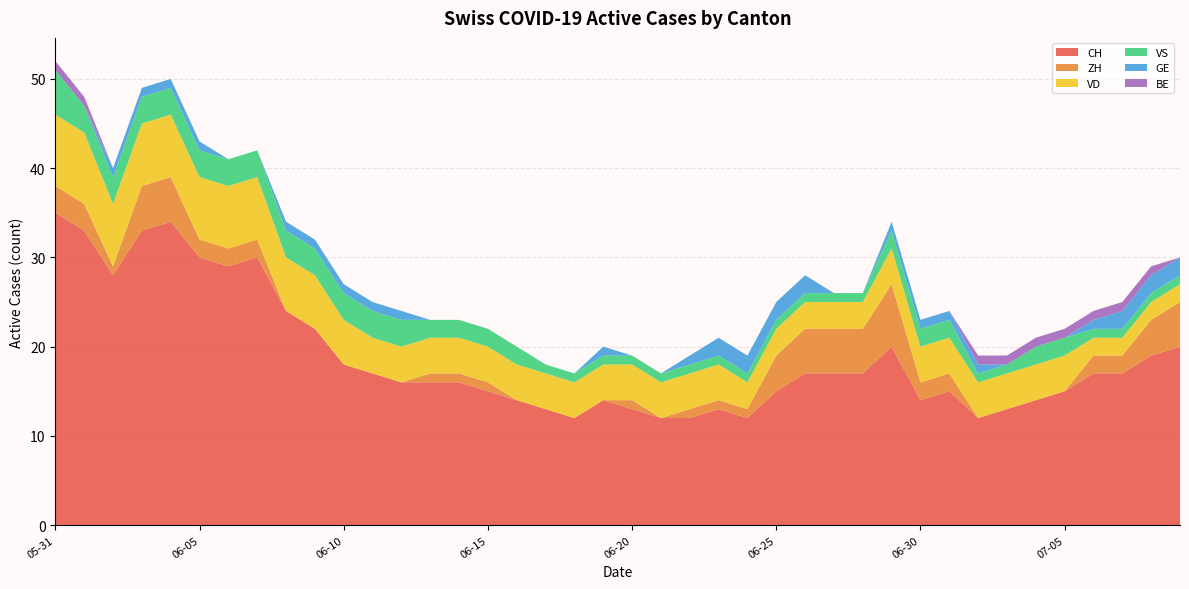

Reading left to right, transcribe all the data shown in this chart.

CH: 2020-05-31=35	2020-06-01=33	2020-06-02=28	2020-06-03=33	2020-06-04=34	2020-06-05=30	2020-06-06=29	2020-06-07=30	2020-06-08=24	2020-06-09=22	2020-06-10=18	2020-06-11=17	2020-06-12=16	2020-06-13=16	2020-06-14=16	2020-06-15=15	2020-06-16=14	2020-06-17=13	2020-06-18=12	2020-06-19=14	2020-06-20=13	2020-06-21=12	2020-06-22=12	2020-06-23=13	2020-06-24=12	2020-06-25=15	2020-06-26=17	2020-06-27=17	2020-06-28=17	2020-06-29=20	2020-06-30=14	2020-07-01=15	2020-07-02=12	2020-07-03=13	2020-07-04=14	2020-07-05=15	2020-07-06=17	2020-07-07=17	2020-07-08=19	2020-07-09=20
ZH: 2020-05-31=3	2020-06-01=3	2020-06-02=1	2020-06-03=5	2020-06-04=5	2020-06-05=2	2020-06-06=2	2020-06-07=2	2020-06-08=0	2020-06-09=0	2020-06-10=0	2020-06-11=0	2020-06-12=0	2020-06-13=1	2020-06-14=1	2020-06-15=1	2020-06-16=0	2020-06-17=0	2020-06-18=0	2020-06-19=0	2020-06-20=1	2020-06-21=0	2020-06-22=1	2020-06-23=1	2020-06-24=1	2020-06-25=4	2020-06-26=5	2020-06-27=5	2020-06-28=5	2020-06-29=7	2020-06-30=2	2020-07-01=2	2020-07-02=0	2020-07-03=0	2020-07-04=0	2020-07-05=0	2020-07-06=2	2020-07-07=2	2020-07-08=4	2020-07-09=5
VD: 2020-05-31=8	2020-06-01=8	2020-06-02=7	2020-06-03=7	2020-06-04=7	2020-06-05=7	2020-06-06=7	2020-06-07=7	2020-06-08=6	2020-06-09=6	2020-06-10=5	2020-06-11=4	2020-06-12=4	2020-06-13=4	2020-06-14=4	2020-06-15=4	2020-06-16=4	2020-06-17=4	2020-06-18=4	2020-06-19=4	2020-06-20=4	2020-06-21=4	2020-06-22=4	2020-06-23=4	2020-06-24=3	2020-06-25=3	2020-06-26=3	2020-06-27=3	2020-06-28=3	2020-06-29=4	2020-06-30=4	2020-07-01=4	2020-07-02=4	2020-07-03=4	2020-07-04=4	2020-07-05=4	2020-07-06=2	2020-07-07=2	2020-07-08=2	2020-07-09=2
VS: 2020-05-31=5	2020-06-01=3	2020-06-02=3	2020-06-03=3	2020-06-04=3	2020-06-05=3	2020-06-06=3	2020-06-07=3	2020-06-08=3	2020-06-09=3	2020-06-10=3	2020-06-11=3	2020-06-12=3	2020-06-13=2	2020-06-14=2	2020-06-15=2	2020-06-16=2	2020-06-17=1	2020-06-18=1	2020-06-19=1	2020-06-20=1	2020-06-21=1	2020-06-22=1	2020-06-23=1	2020-06-24=1	2020-06-25=1	2020-06-26=1	2020-06-27=1	2020-06-28=1	2020-06-29=2	2020-06-30=2	2020-07-01=2	2020-07-02=1	2020-07-03=1	2020-07-04=2	2020-07-05=2	2020-07-06=1	2020-07-07=1	2020-07-08=1	2020-07-09=1
GE: 2020-05-31=0	2020-06-01=0	2020-06-02=1	2020-06-03=1	2020-06-04=1	2020-06-05=1	2020-06-06=0	2020-06-07=0	2020-06-08=1	2020-06-09=1	2020-06-10=1	2020-06-11=1	2020-06-12=1	2020-06-13=0	2020-06-14=0	2020-06-15=0	2020-06-16=0	2020-06-17=0	2020-06-18=0	2020-06-19=1	2020-06-20=0	2020-06-21=0	2020-06-22=1	2020-06-23=2	2020-06-24=2	2020-06-25=2	2020-06-26=2	2020-06-27=0	2020-06-28=0	2020-06-29=1	2020-06-30=1	2020-07-01=1	2020-07-02=1	2020-07-03=0	2020-07-04=0	2020-07-05=0	2020-07-06=1	2020-07-07=2	2020-07-08=2	2020-07-09=2
BE: 2020-05-31=1	2020-06-01=1	2020-06-02=0	2020-06-03=0	2020-06-04=0	2020-06-05=0	2020-06-06=0	2020-06-07=0	2020-06-08=0	2020-06-09=0	2020-06-10=0	2020-06-11=0	2020-06-12=0	2020-06-13=0	2020-06-14=0	2020-06-15=0	2020-06-16=0	2020-06-17=0	2020-06-18=0	2020-06-19=0	2020-06-20=0	2020-06-21=0	2020-06-22=0	2020-06-23=0	2020-06-24=0	2020-06-25=0	2020-06-26=0	2020-06-27=0	2020-06-28=0	2020-06-29=0	2020-06-30=0	2020-07-01=0	2020-07-02=1	2020-07-03=1	2020-07-04=1	2020-07-05=1	2020-07-06=1	2020-07-07=1	2020-07-08=1	2020-07-09=0